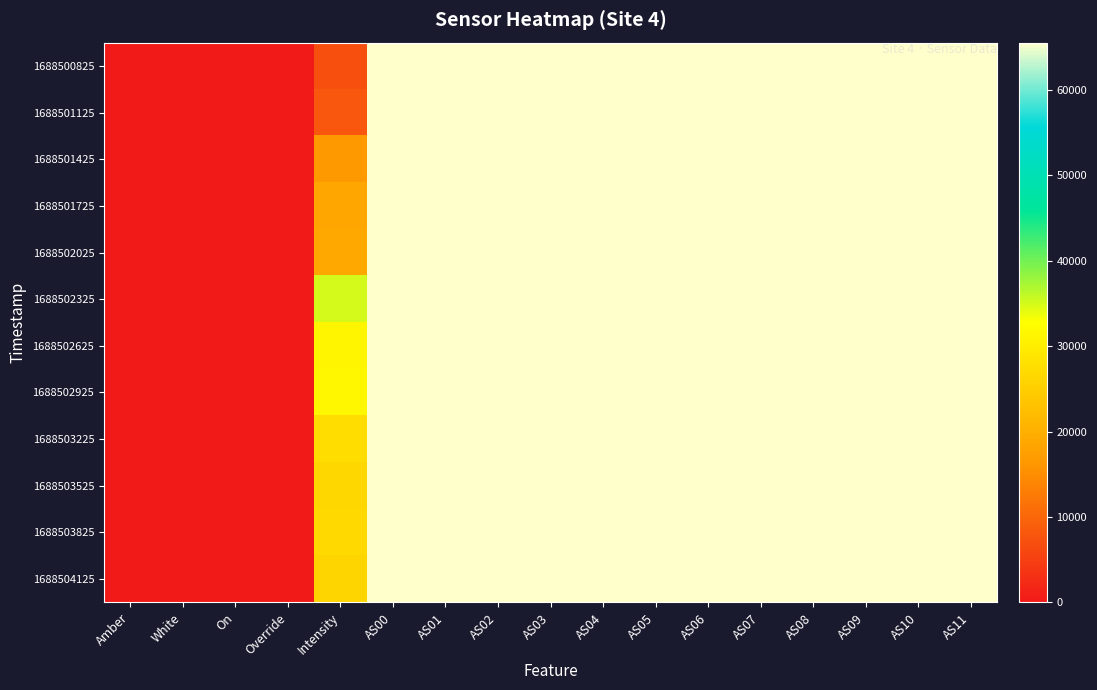

Count the number of categories in the chart.

17